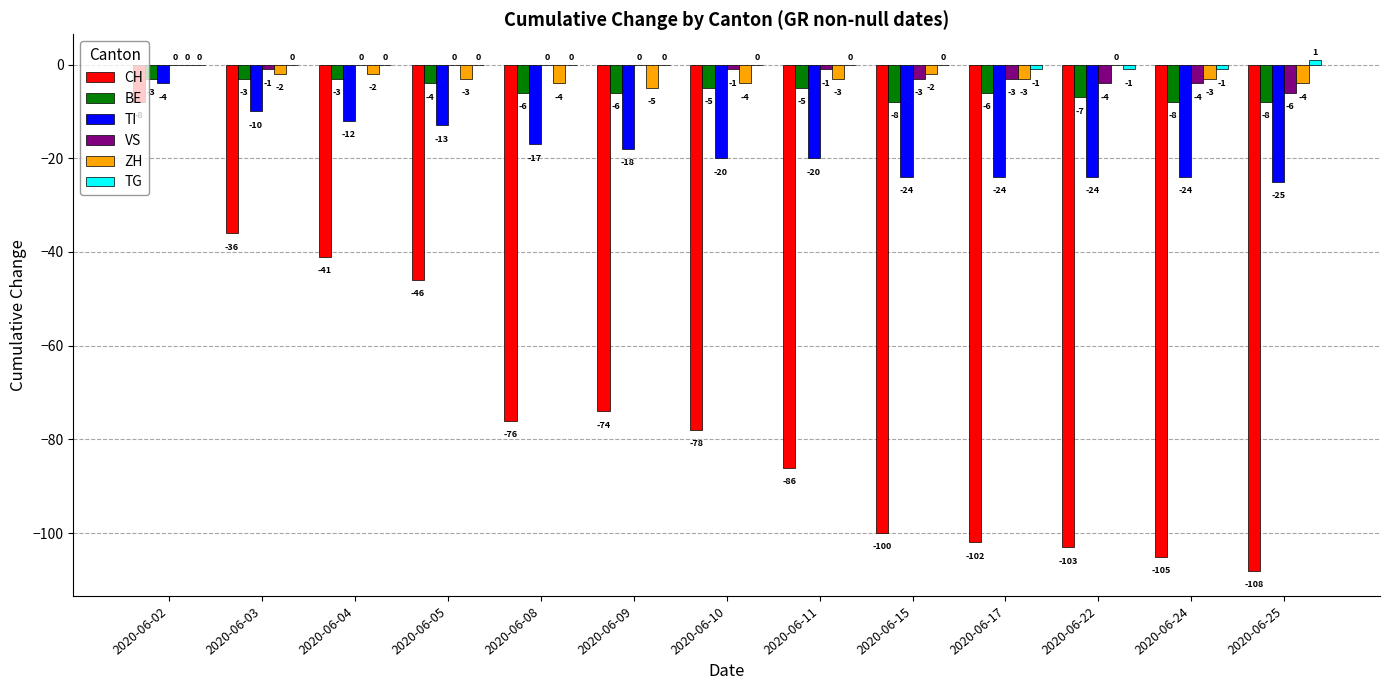

What is the sum of all CH values?

-963